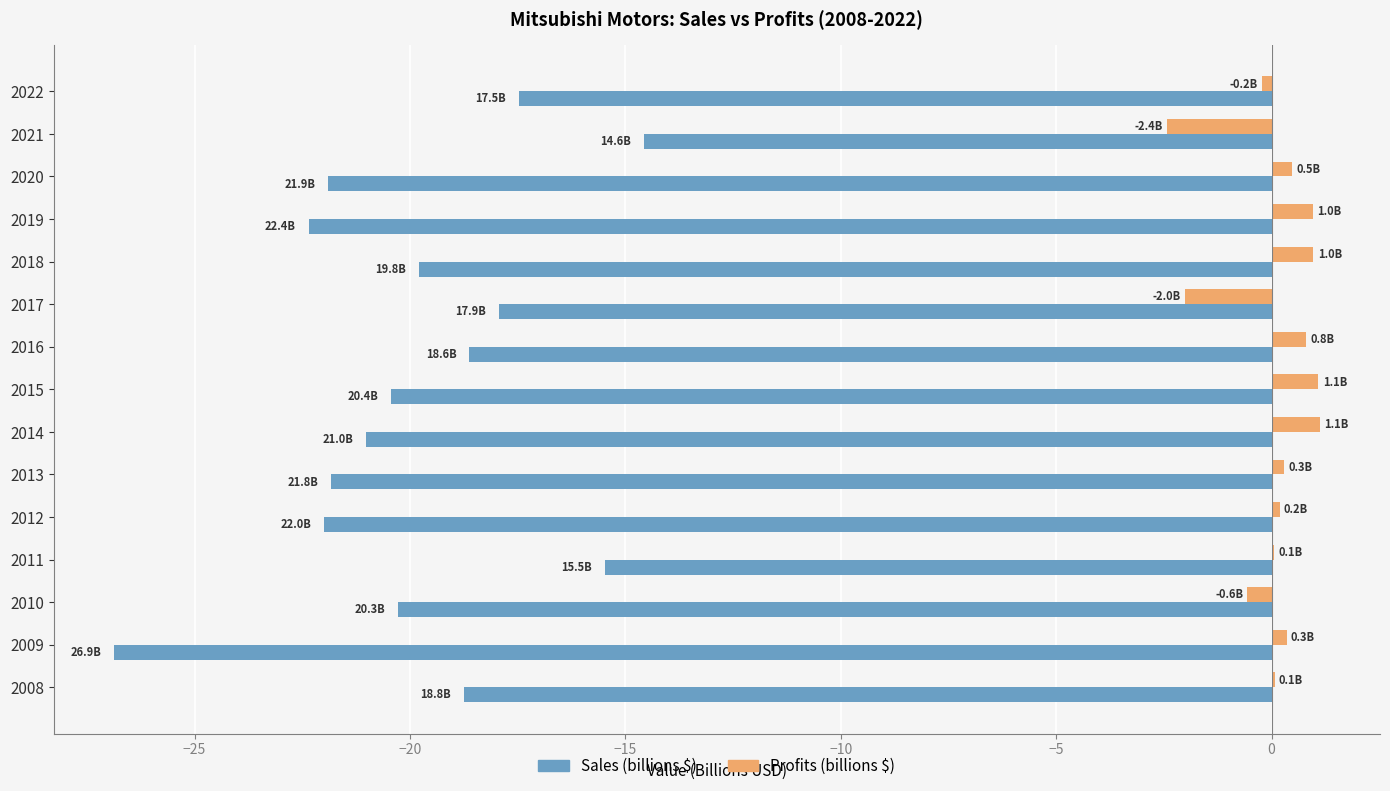

At which category is the sum across all series the highest?

2011